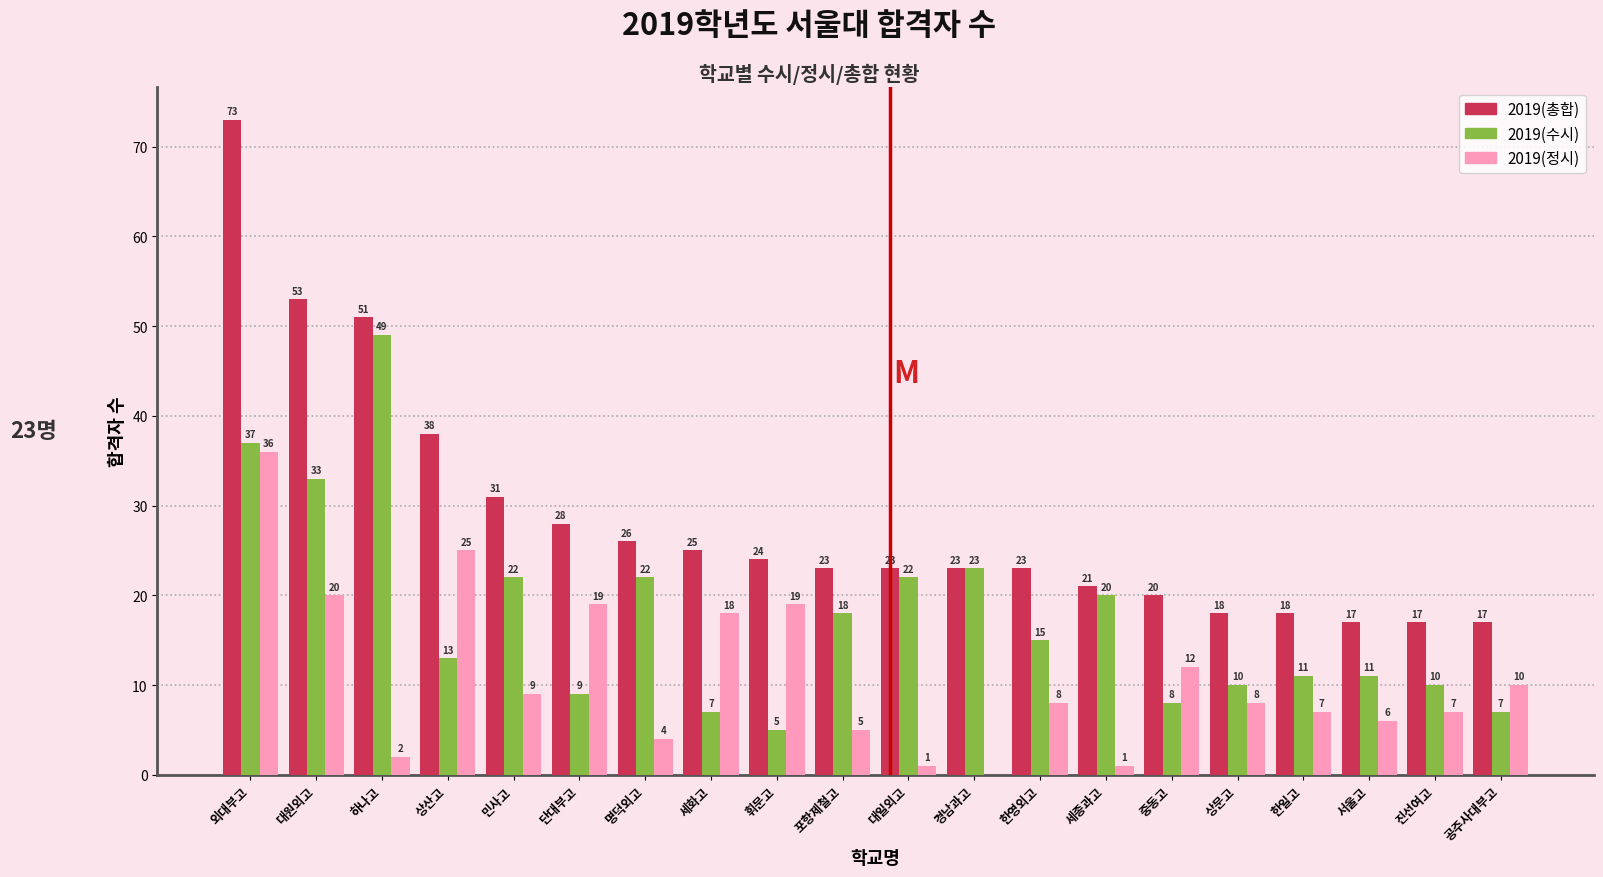

Reading left to right, transcribe all the data shown in this chart.

2019(총합): 외대부고=73	대원외고=53	하나고=51	상산고=38	민사고=31	단대부고=28	명덕외고=26	세화고=25	휘문고=24	포항제철고=23	대일외고=23	경남과고=23	한영외고=23	세종과고=21	중동고=20	상문고=18	한일고=18	서울고=17	진선여고=17	공주사대부고=17
2019(수시): 외대부고=37	대원외고=33	하나고=49	상산고=13	민사고=22	단대부고=9	명덕외고=22	세화고=7	휘문고=5	포항제철고=18	대일외고=22	경남과고=23	한영외고=15	세종과고=20	중동고=8	상문고=10	한일고=11	서울고=11	진선여고=10	공주사대부고=7
2019(정시): 외대부고=36	대원외고=20	하나고=2	상산고=25	민사고=9	단대부고=19	명덕외고=4	세화고=18	휘문고=19	포항제철고=5	대일외고=1	경남과고=0	한영외고=8	세종과고=1	중동고=12	상문고=8	한일고=7	서울고=6	진선여고=7	공주사대부고=10